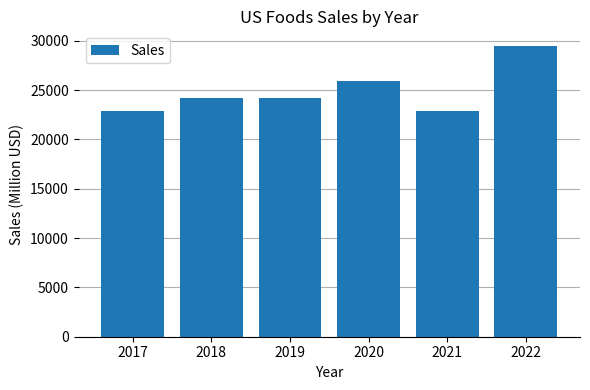

True or false: the data shows 24181 at 2018.

True